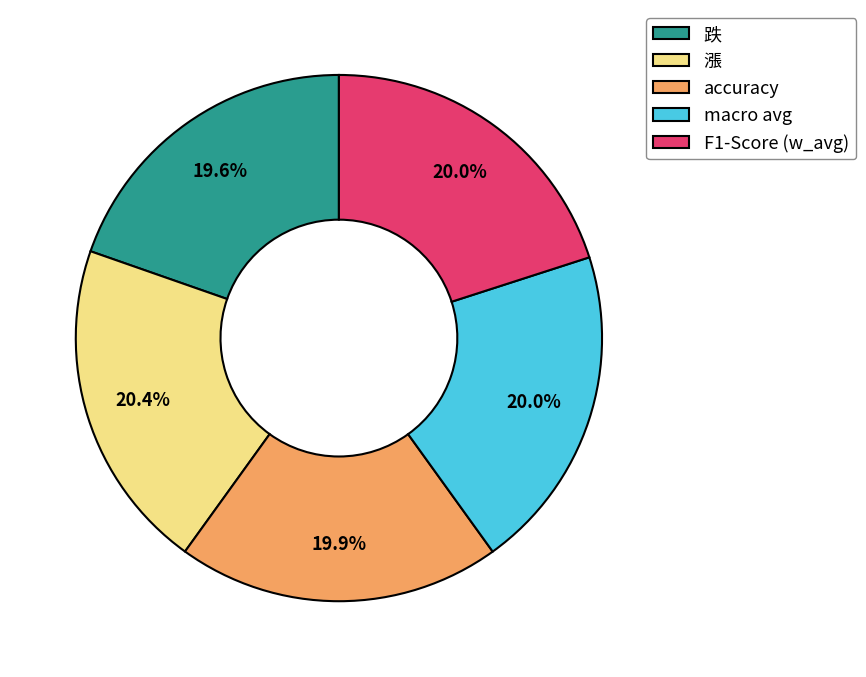

Does any single category account for the majority?

No